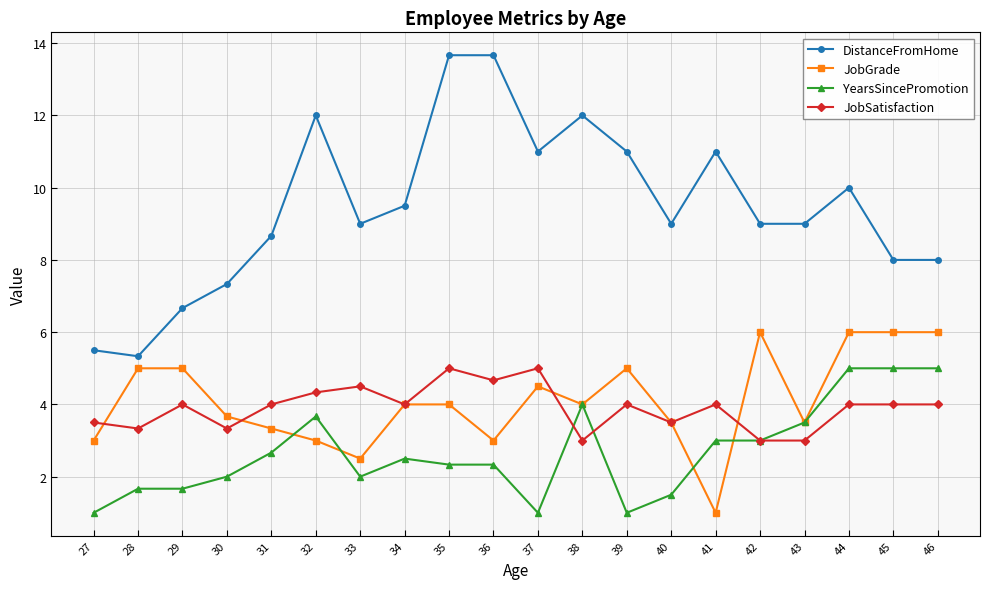

What is the average value of the JobGrade series?

4.1